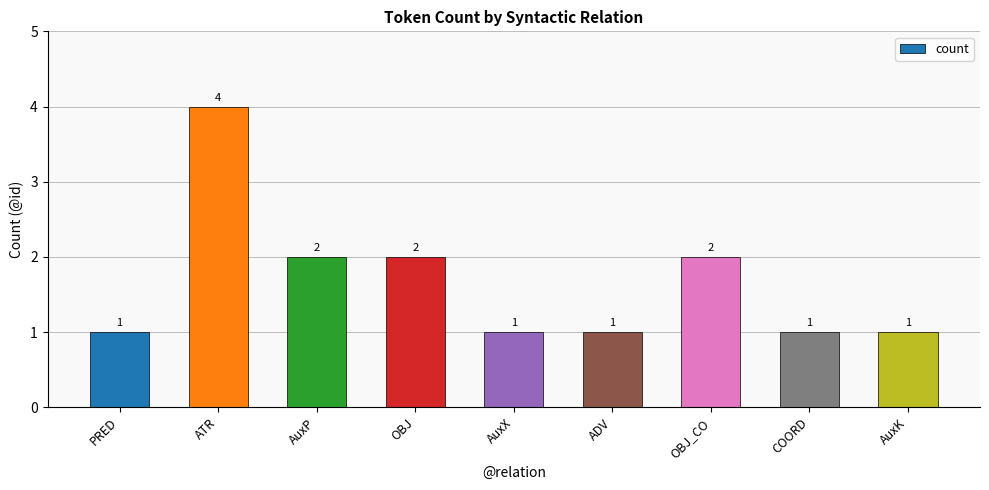

Reading right to left, extract all data points from this chart.

1	1	2	1	1	2	2	4	1